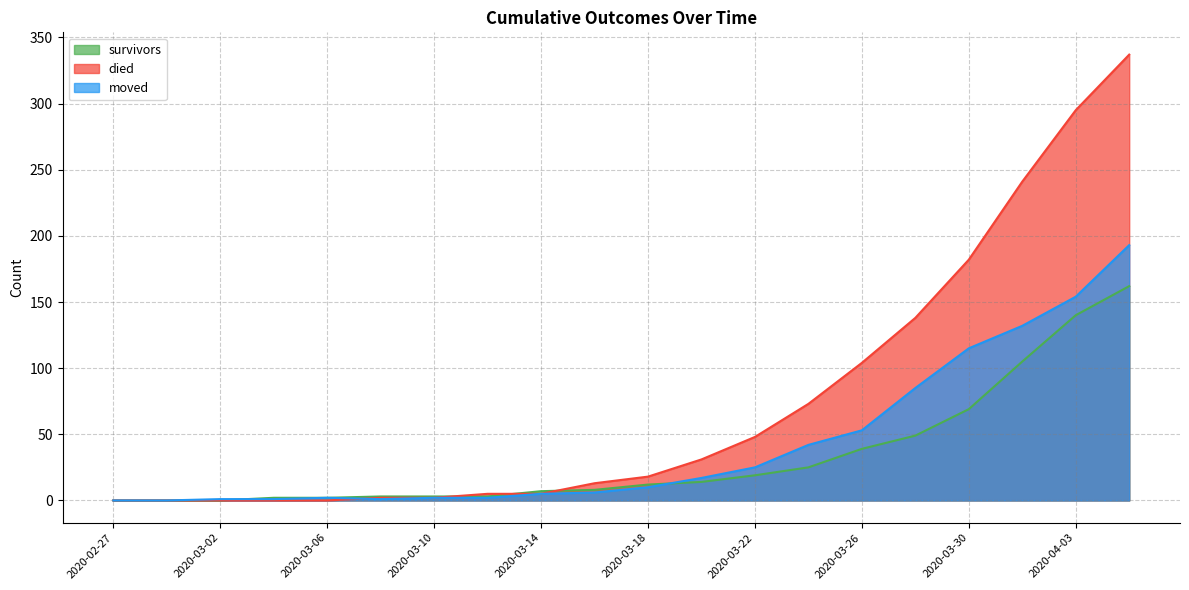

What is the difference between the highest and lowest values at 2020-03-06?

2